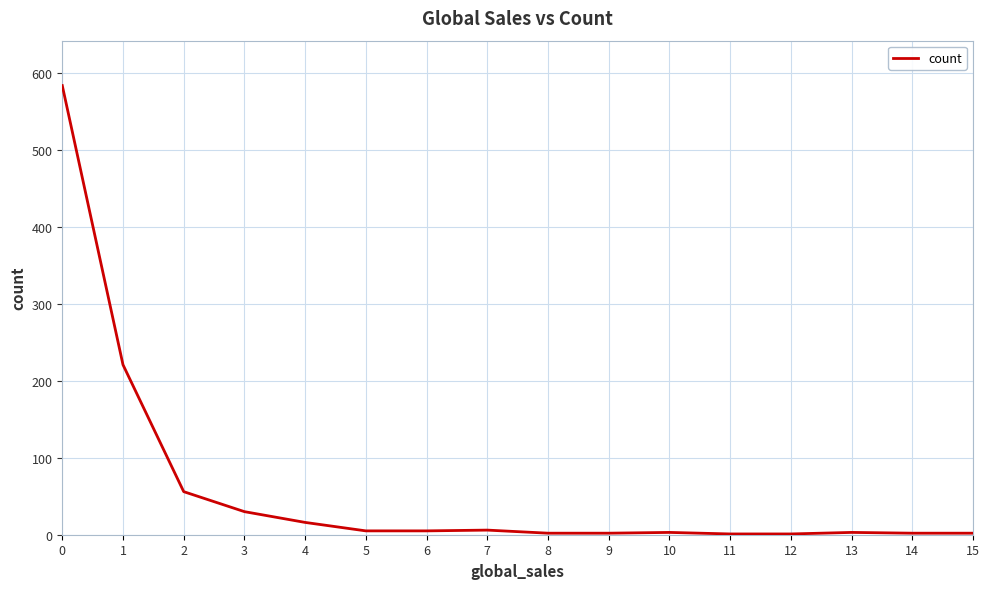

What is the difference between the maximum and minimum values?

583